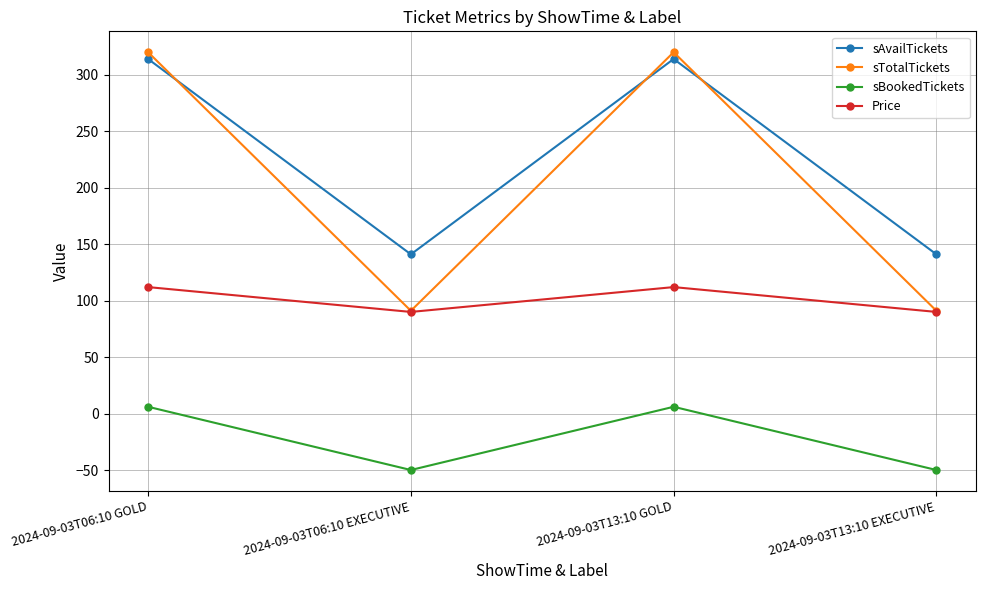

Count the sTotalTickets values in the range 91 to 320.

4